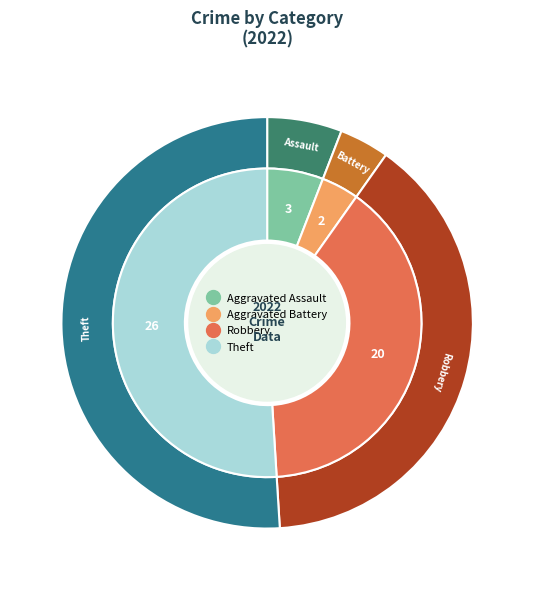

The Theft slice represents 51% of the pie. True or false?

True